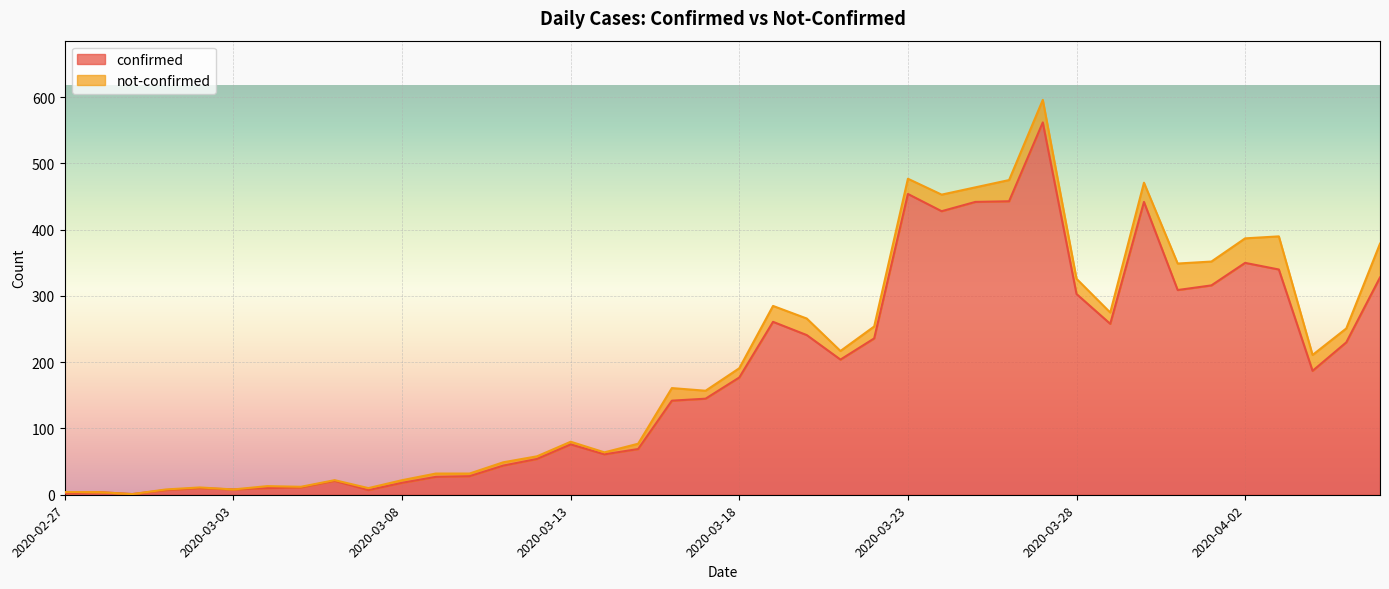

How many data points are less than 177?

20